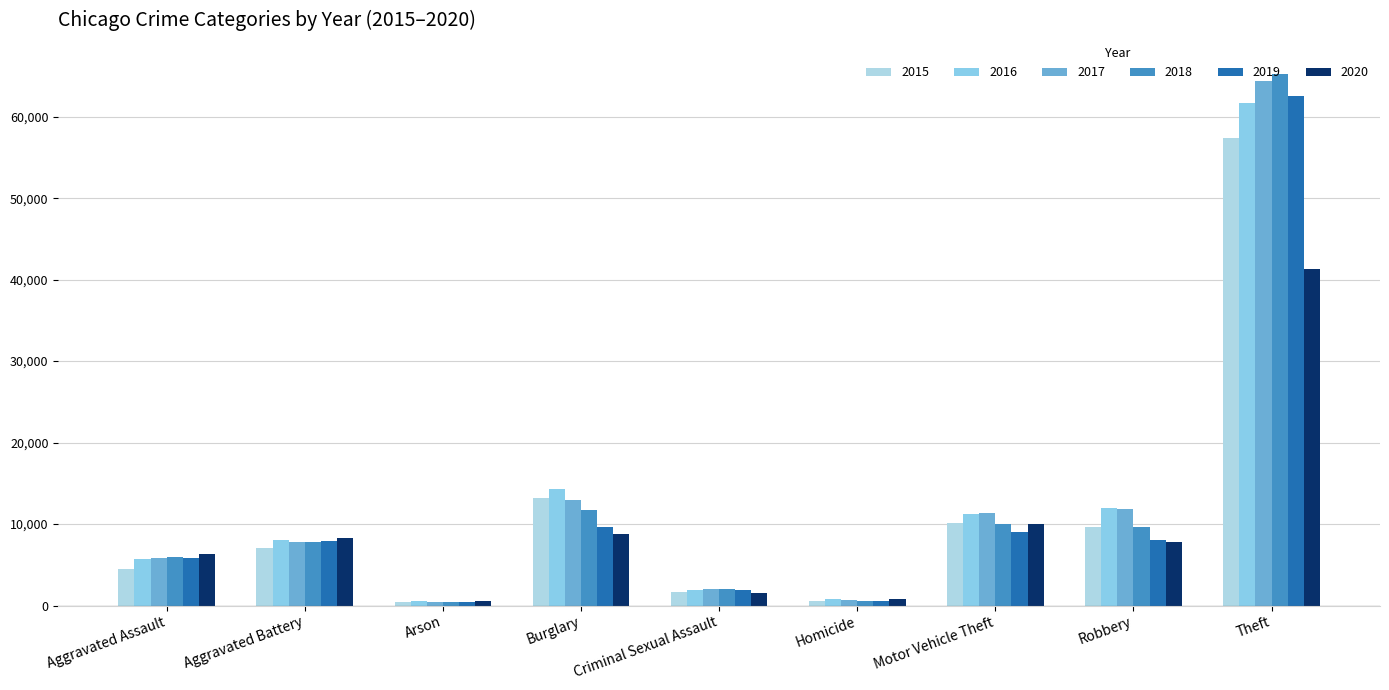

At which category is the sum across all series the highest?

Theft